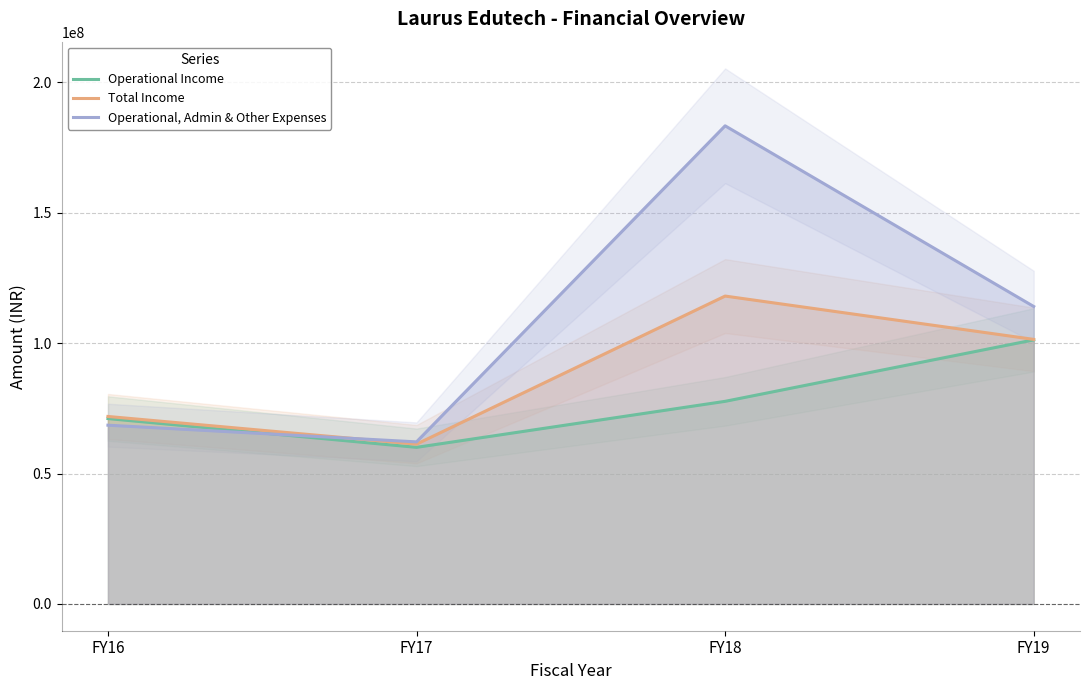

Reading right to left, extract all data points from this chart.

Operational Income: FY19=101243193	FY18=77681261	FY17=60040058	FY16=71074759
Total Income: FY19=101434089	FY18=118044947	FY17=61265566	FY16=71881673
Operational, Admin & Other Expenses: FY19=114043938	FY18=183317518	FY17=62139724	FY16=68533286